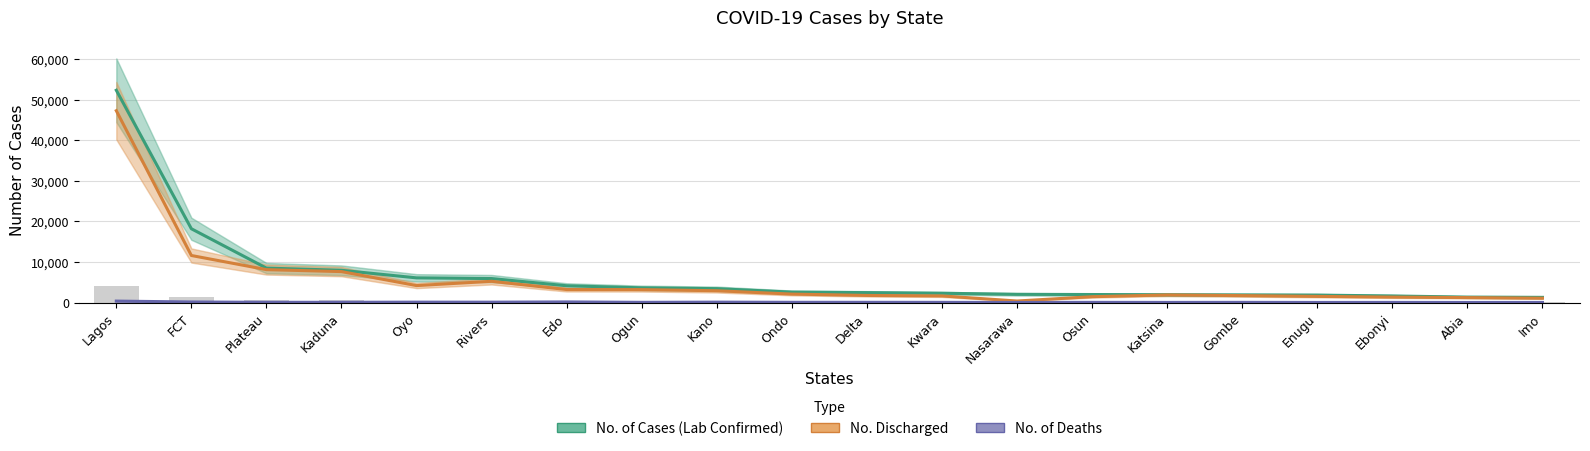

Reading left to right, list all the values displayed in this chart.

No. of Cases (Lab Confirmed): 52282	18168	8475	7942	6074	5903	4128	3615	3414	2563	2439	2282	2021	1972	1919	1873	1829	1615	1338	1272
No. Discharged: 47244	11584	8099	7617	4172	5228	3197	3182	2903	2080	1744	1625	373	1434	1871	1703	1511	1337	1212	1065
No. of Deaths: 352	134	56	57	93	86	148	46	95	55	52	43	13	41	27	42	21	30	13	19